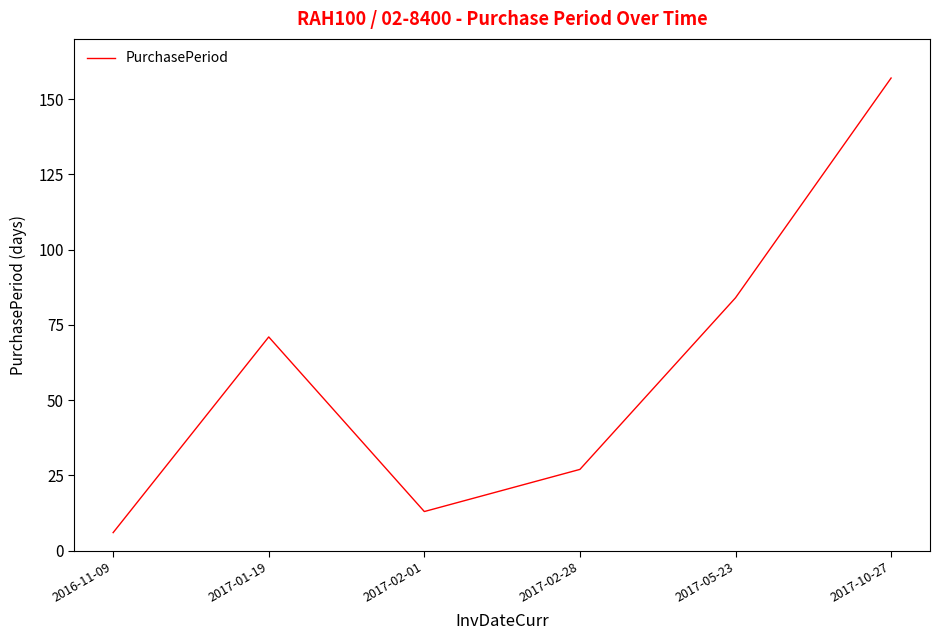

Which has a higher value, 2017-01-19 or 2017-02-01?

2017-01-19